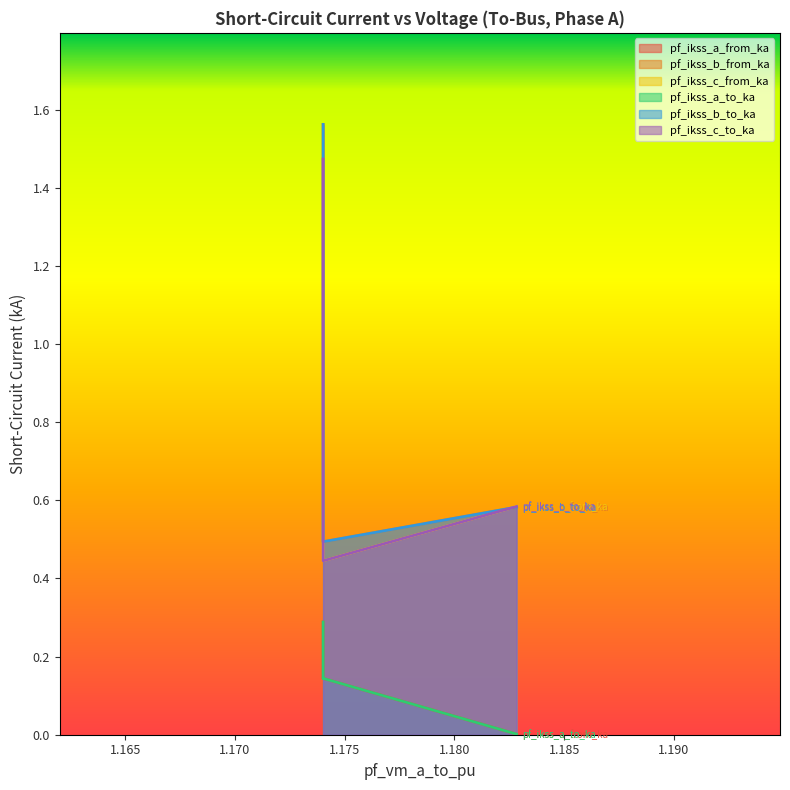

What is the difference between the pf_ikss_b_from_ka values at Line_0 and Line_3?

1.0